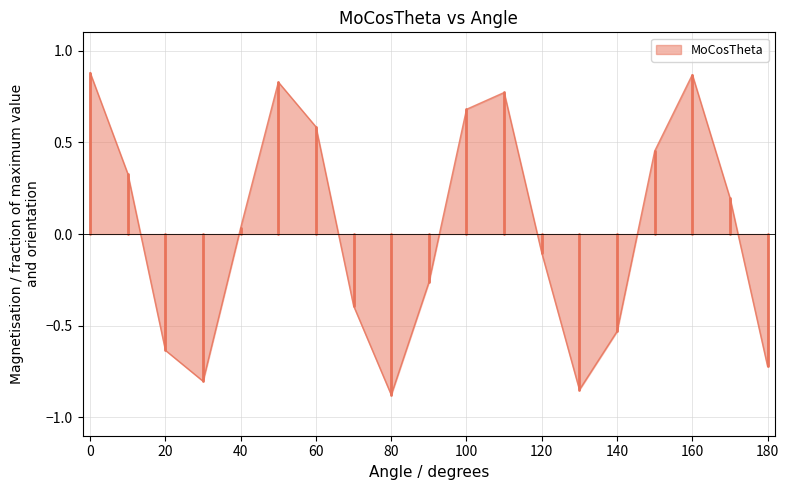

What is the difference between the maximum and minimum values?

1.8